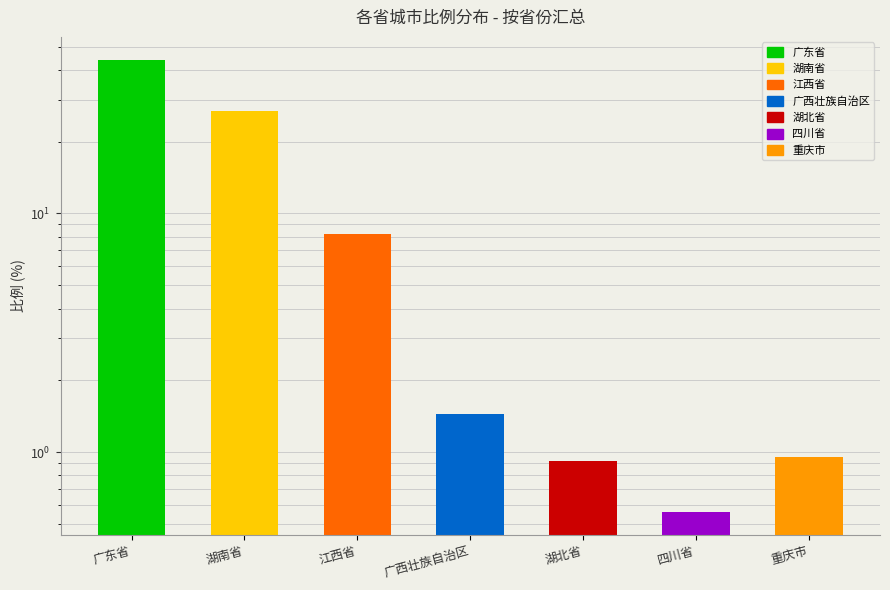

Is it true that the value at 湖北省 is 0.9?

True